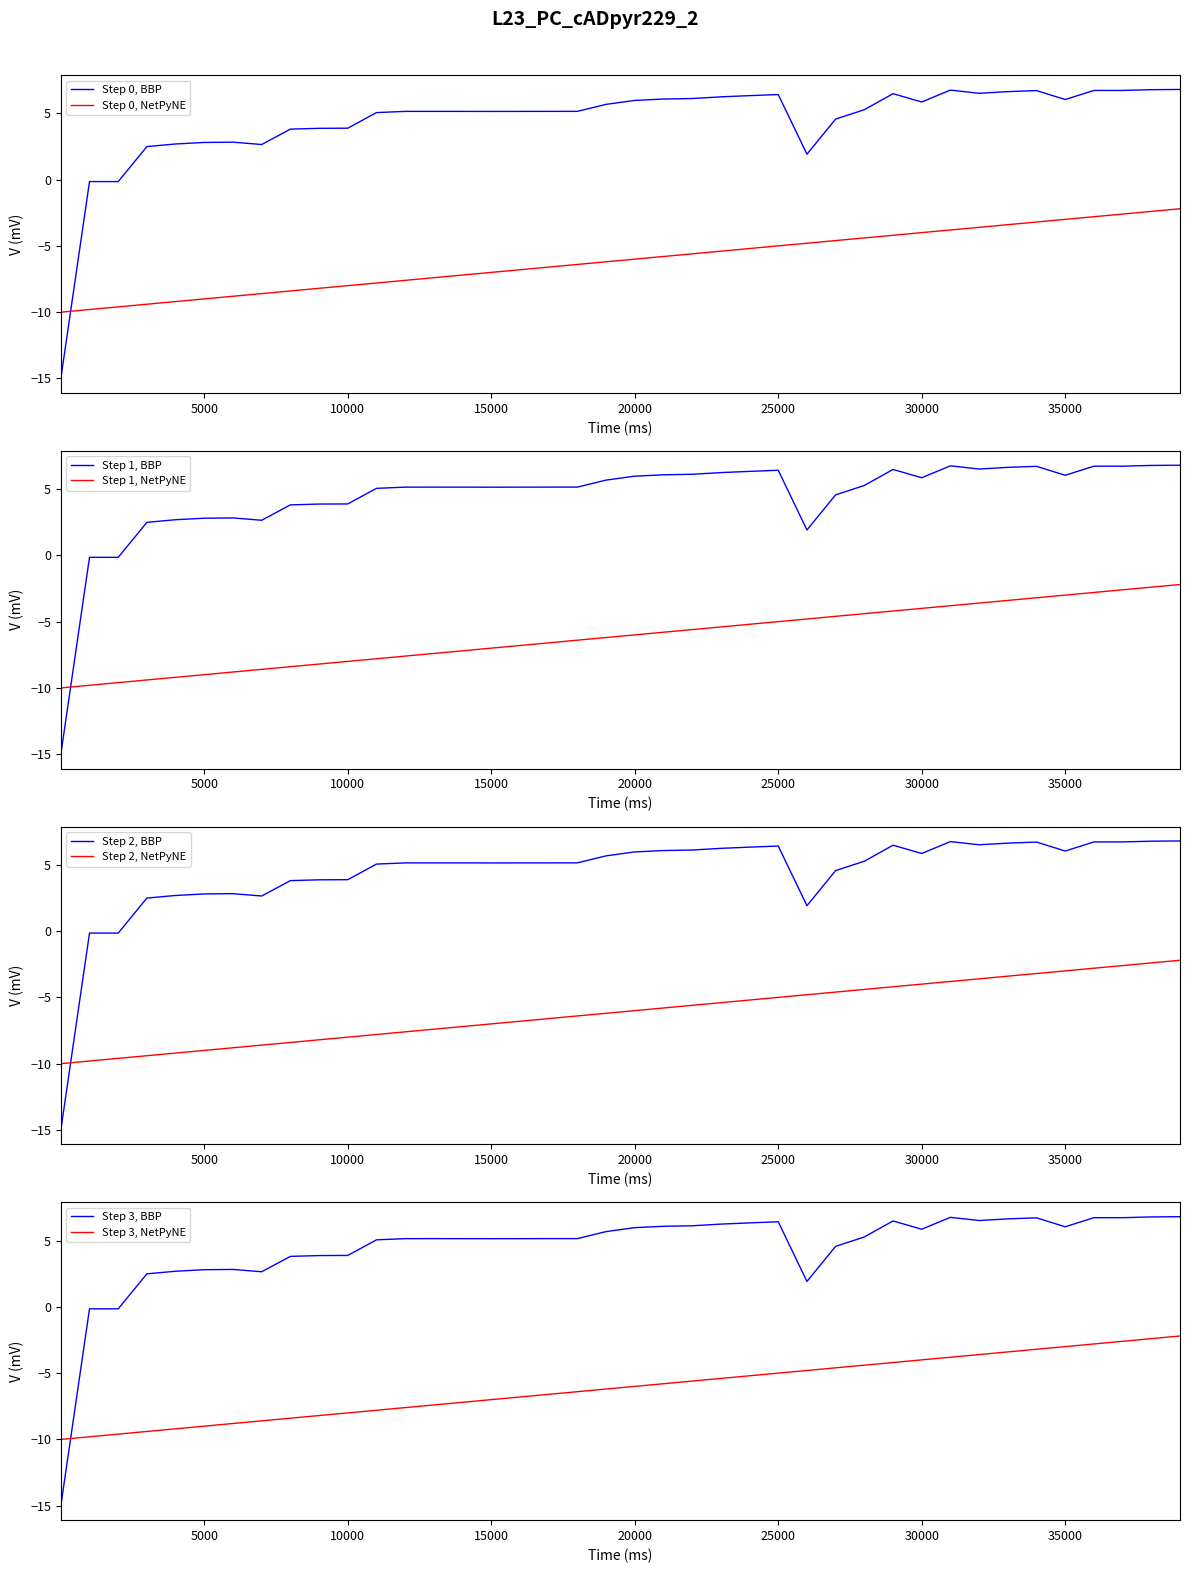

True or false: Step 0, BBP has a value of 10.4 at 35000.

False